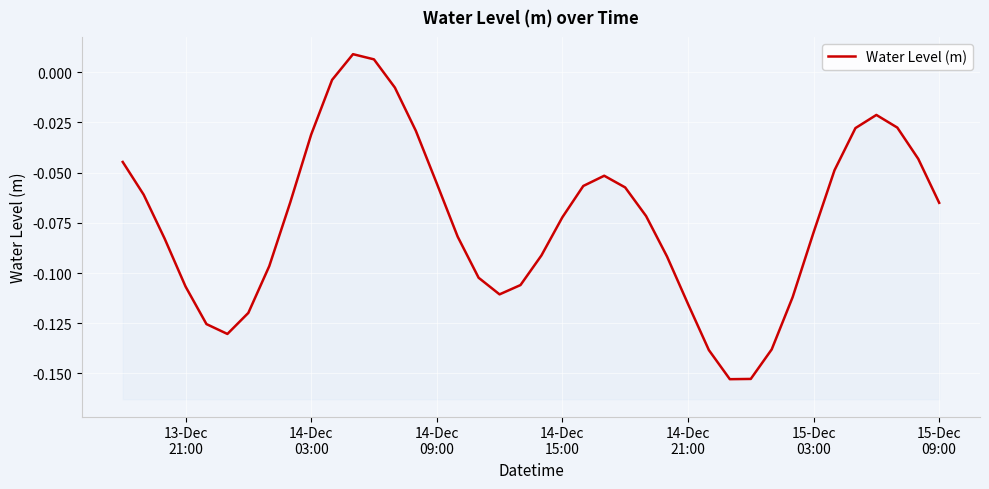

How many distinct data groups are displayed?

1